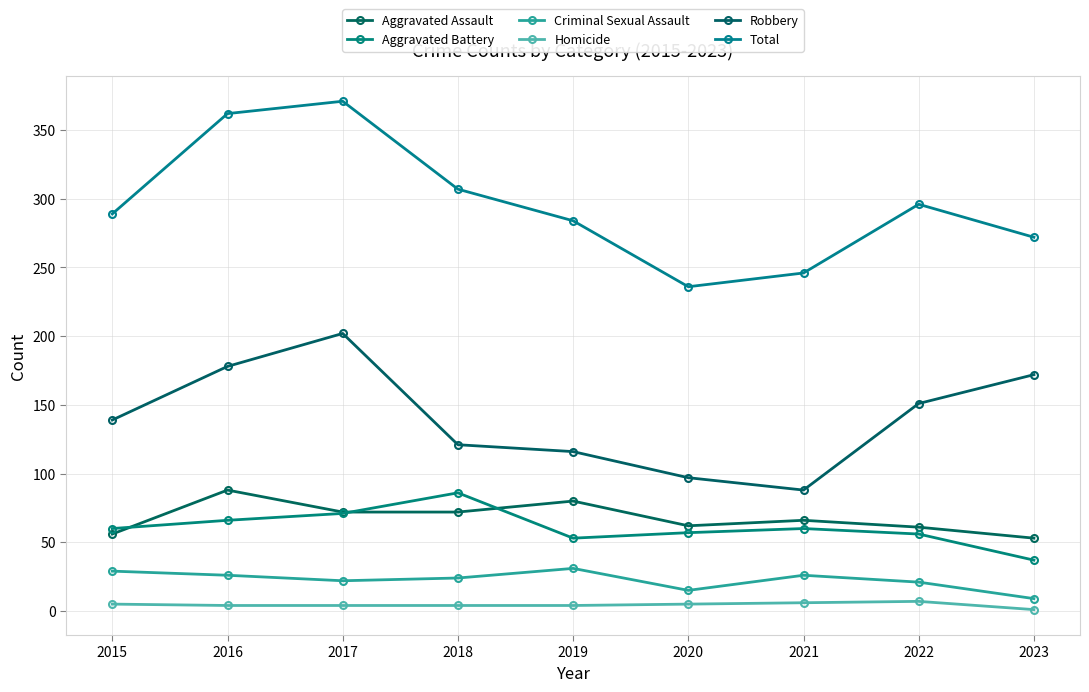

Rank the series by their maximum value, from lowest to highest.

Homicide, Criminal Sexual Assault, Aggravated Battery, Aggravated Assault, Robbery, Total